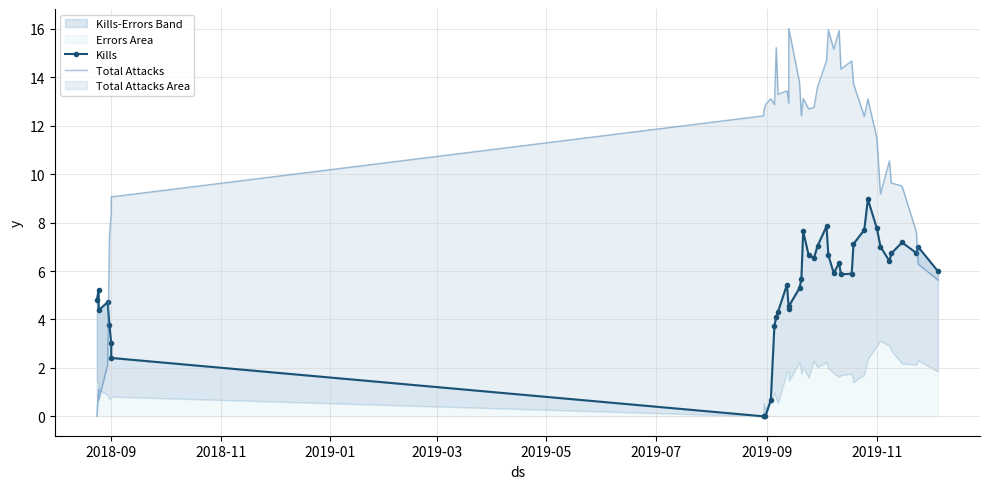

What is the difference between the maximum and minimum values in the Total Attacks series?

16.0